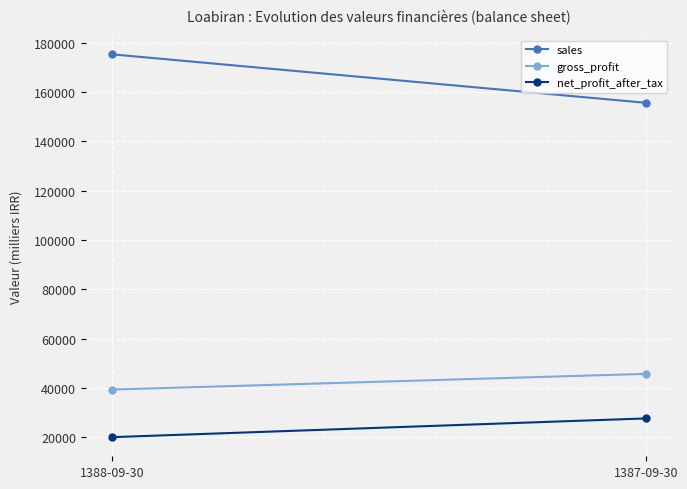

What is the minimum value for gross_profit?

39417